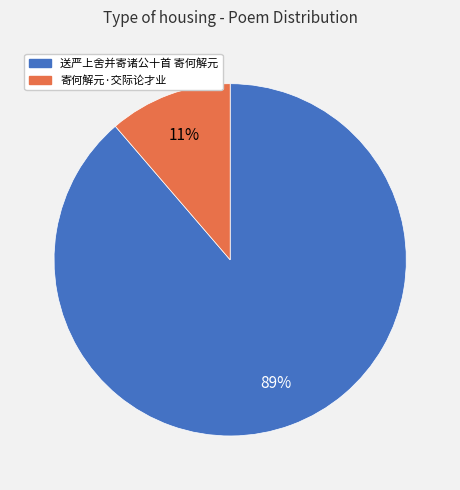

Does 送严上舍并寄诸公十首 寄何解元 represent more than half of the total?

Yes